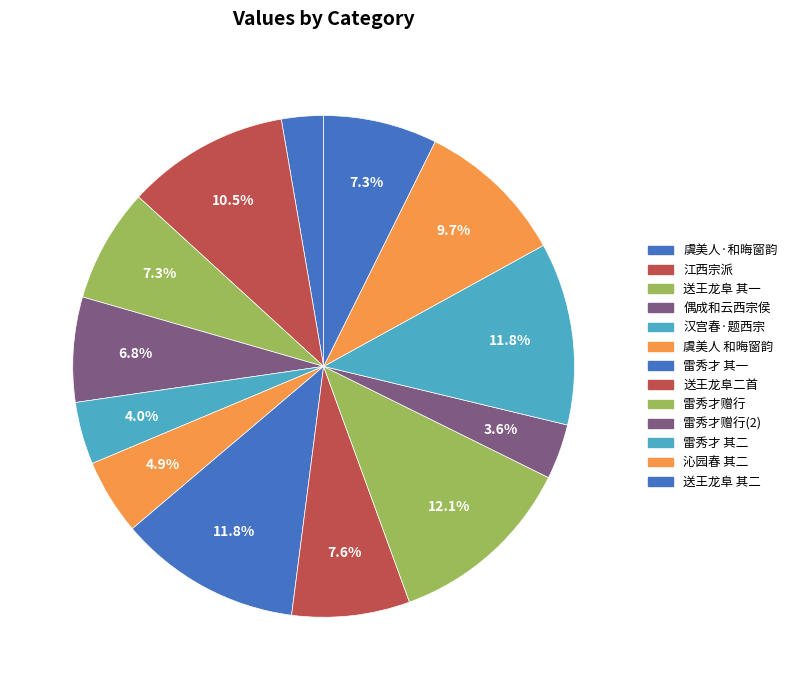

To the nearest percent, what is the difference between the largest and smallest slice percentages?

9%